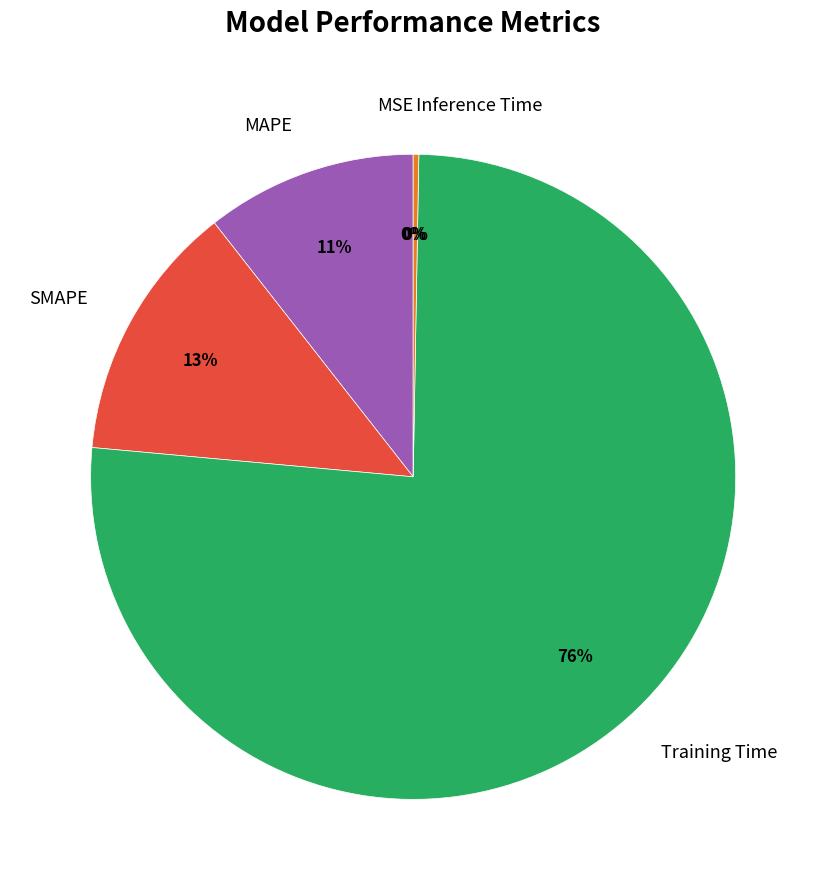

True or false: SMAPE accounts for 13% of the total.

True